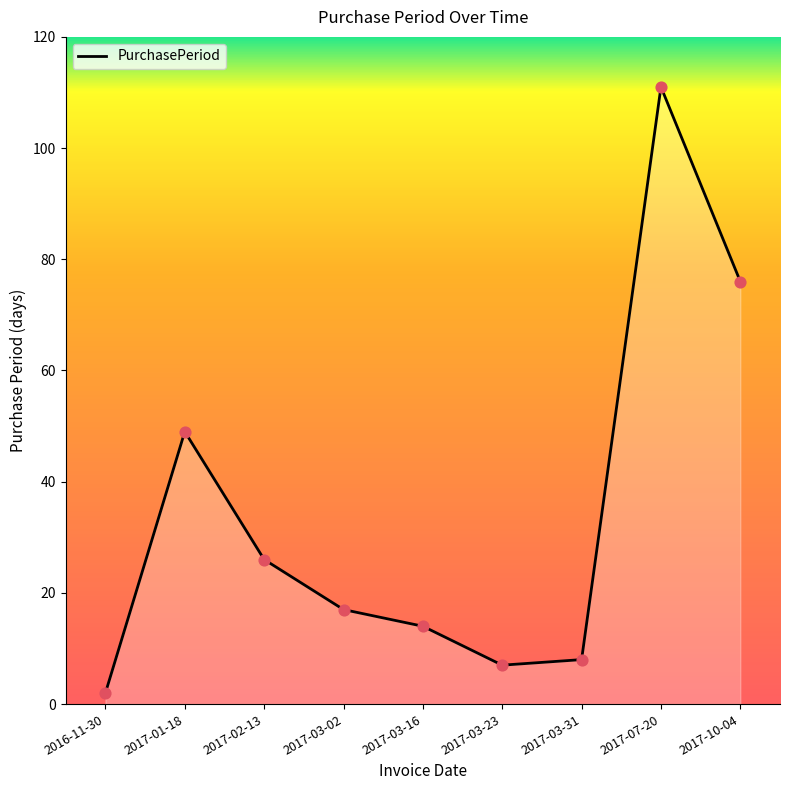

What is the change in value from 2017-03-16 to 2017-03-31?

-6